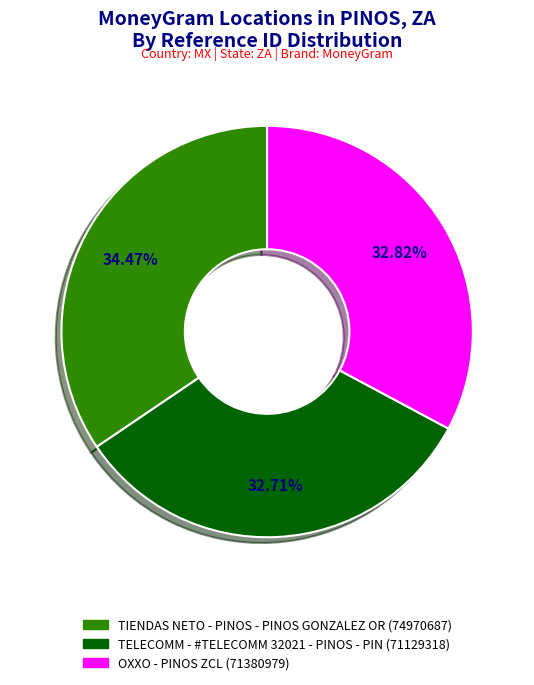

Which category has the biggest portion of the pie?

TIENDAS NETO - PINOS - PINOS GONZALEZ OR